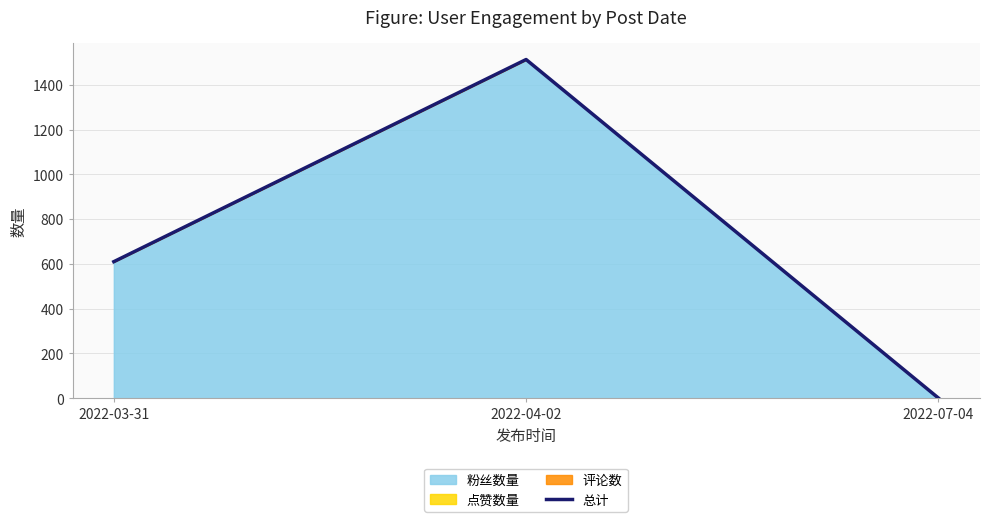

List the labels in order of value, smallest first.

2022-07-04, 2022-03-31, 2022-04-02